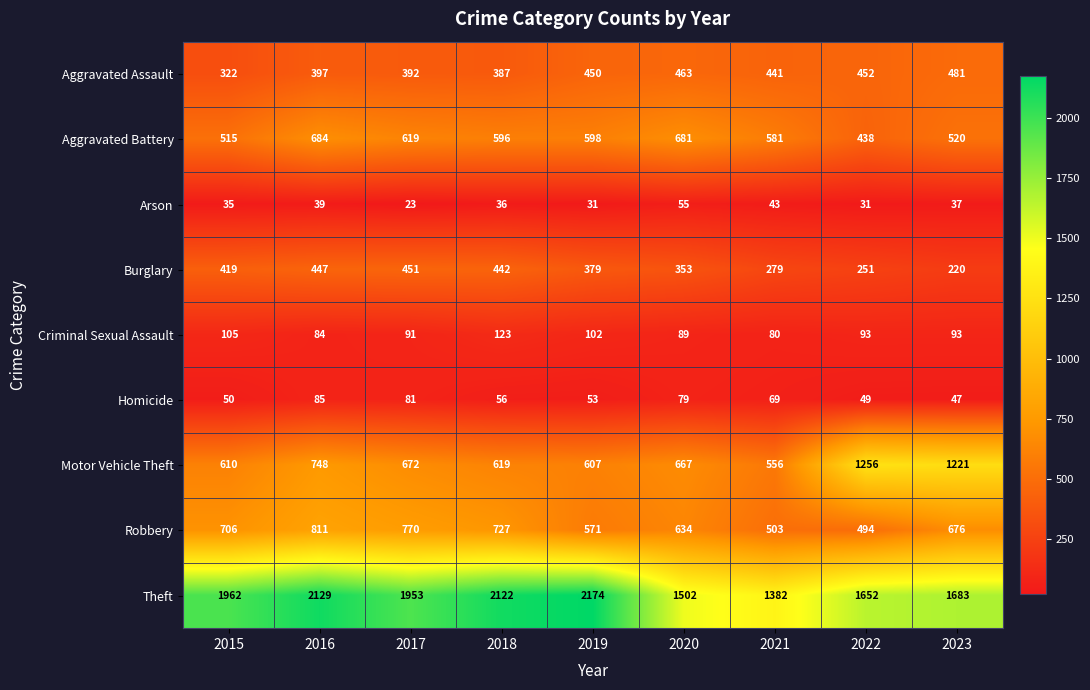

The Motor Vehicle Theft series shows 264 at 2021. True or false?

False